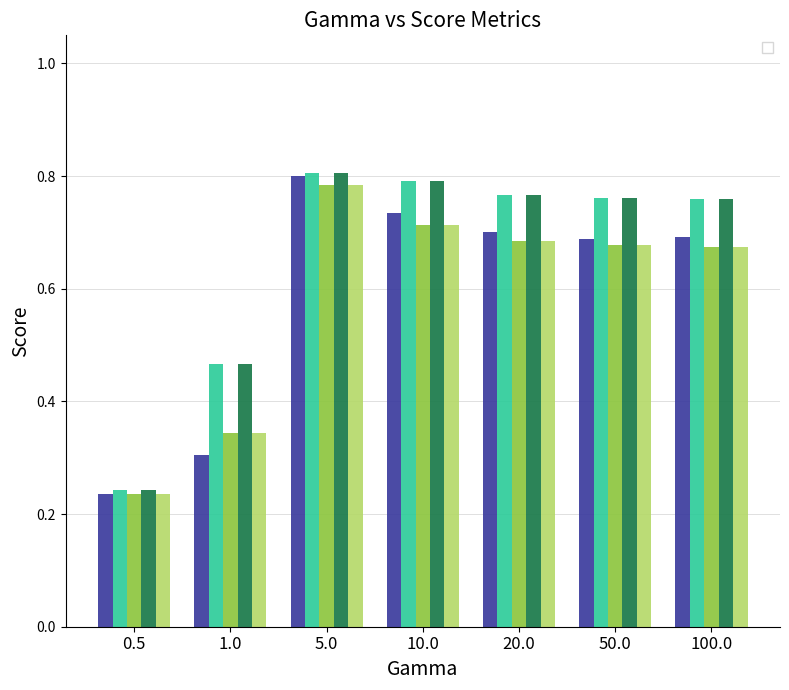

Reading right to left, extract all data points from this chart.

_+_cos__LS: 0.7	0.7	0.7	0.7	0.8	0.3	0.2
_+_cosavgFF_LP: 0.8	0.8	0.8	0.8	0.8	0.5	0.2
_+_cosavgFF_LS: 0.7	0.7	0.7	0.7	0.8	0.3	0.2
_+_cosngram_LP: 0.8	0.8	0.8	0.8	0.8	0.5	0.2
_+_cosngram_LS: 0.7	0.7	0.7	0.7	0.8	0.3	0.2